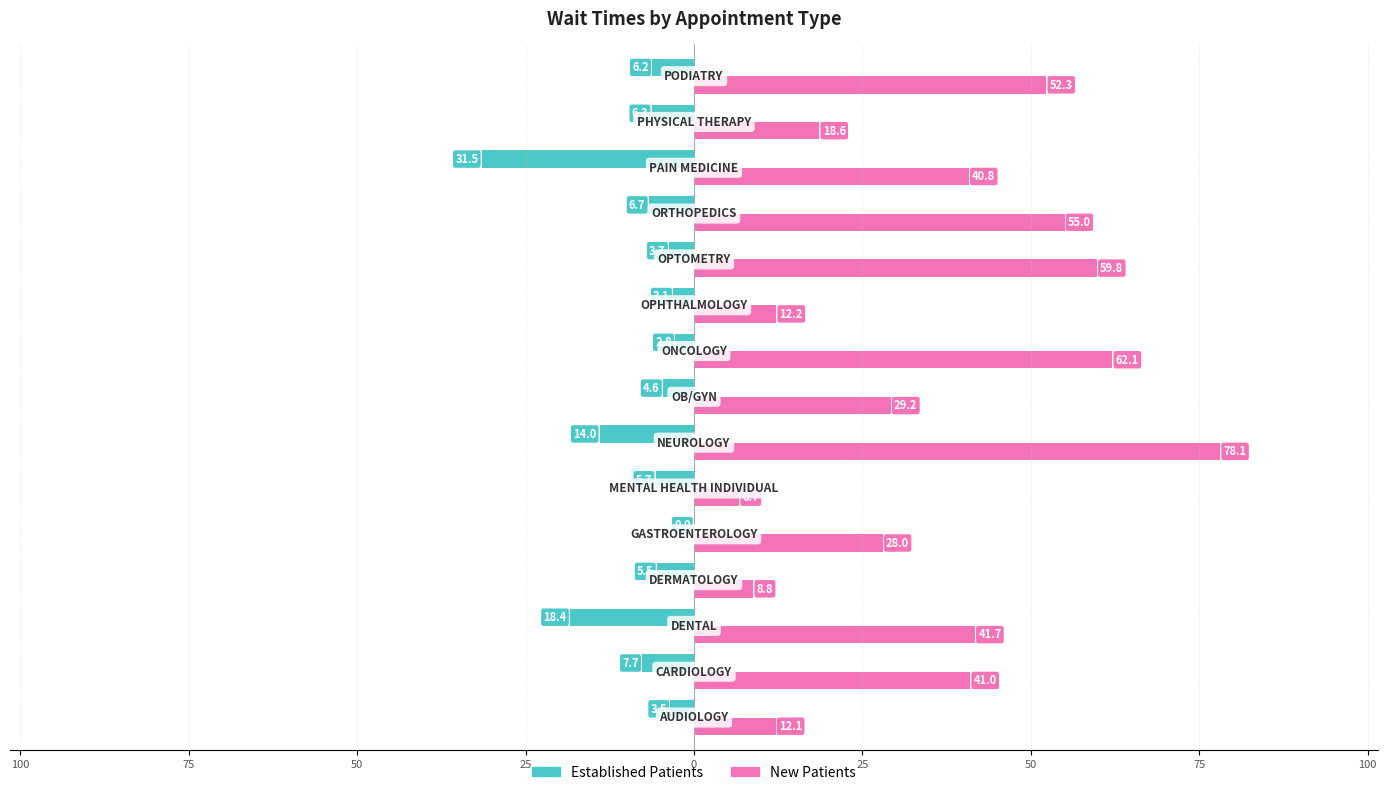

What are all the series names shown in the legend?

Established Patients, New Patients